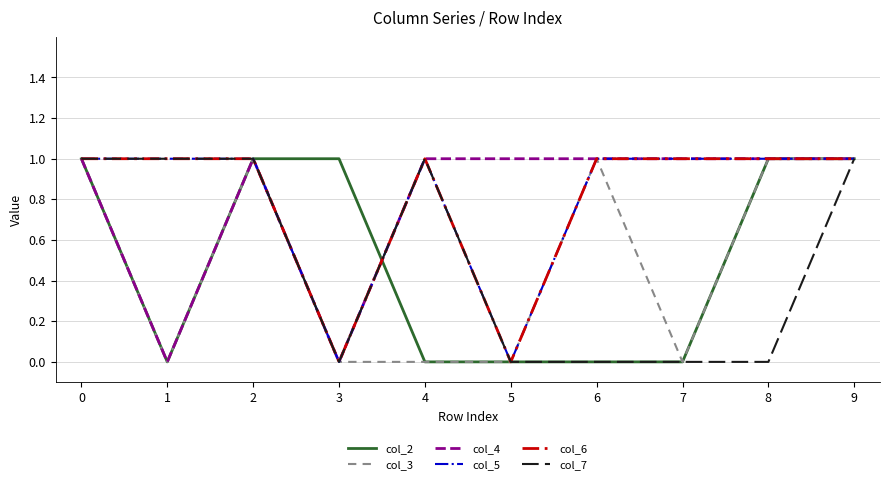

Where is col_7 nearest to the value 0?

3